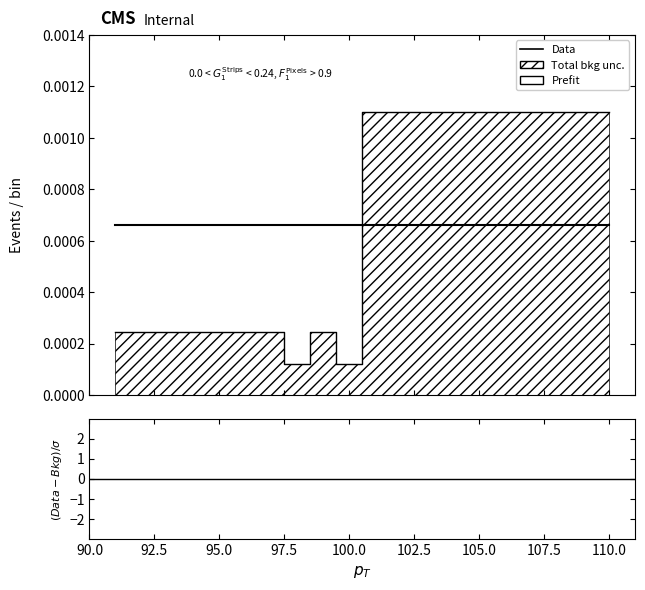

What is the label of the 1st point from the left?

90.0